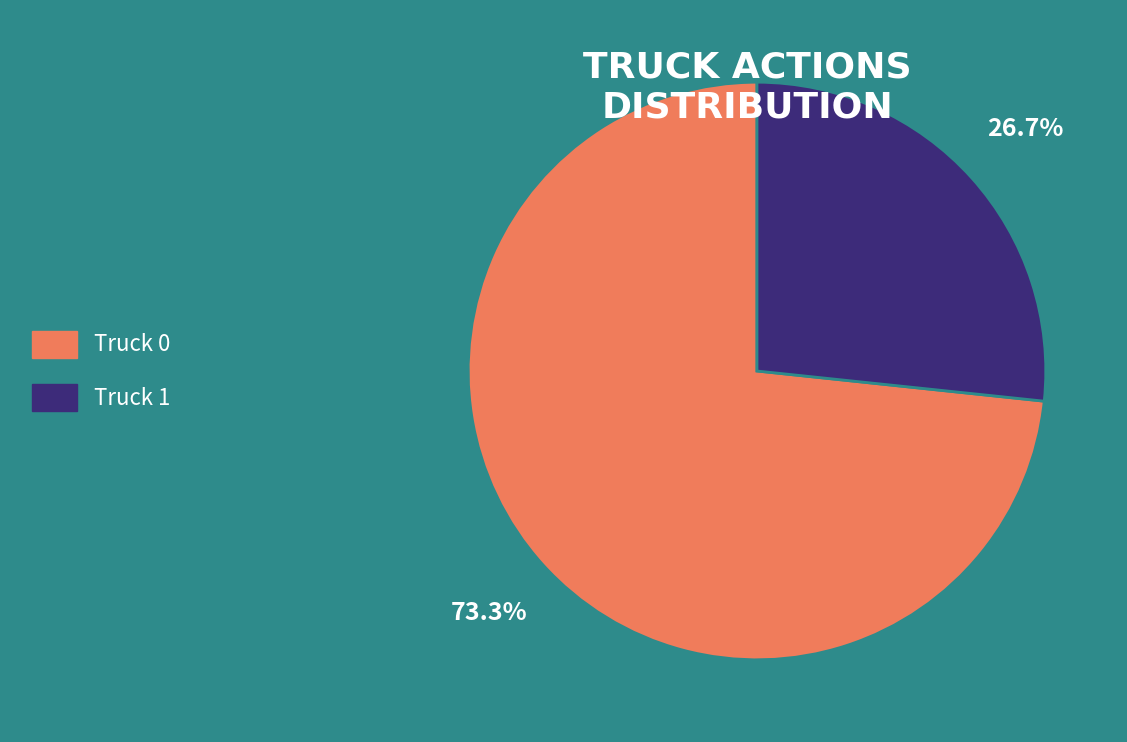

To the nearest percent, what percentage of the pie is Truck 0?

73%